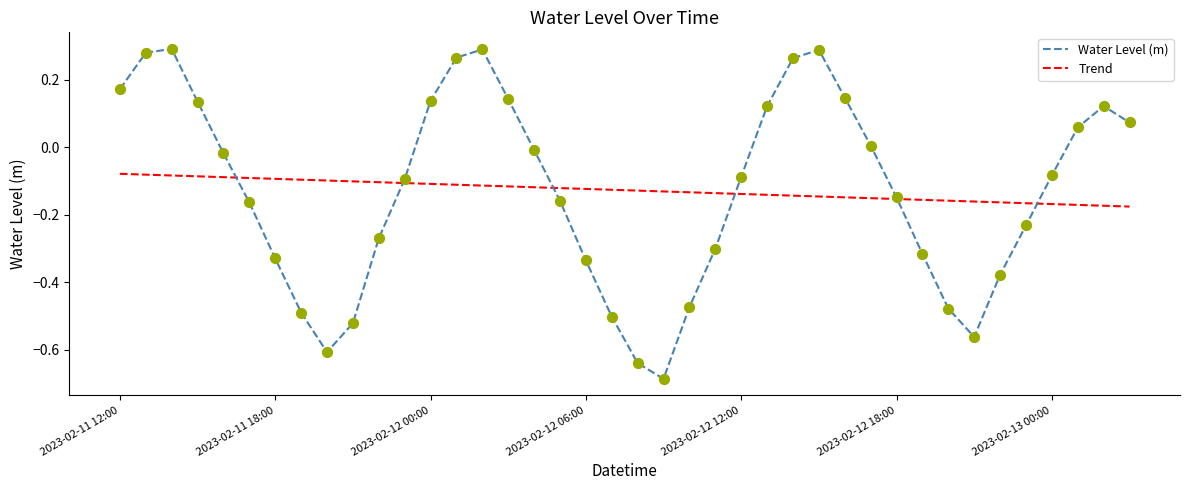

Which series has the widest spread of values?

Water Level (m)